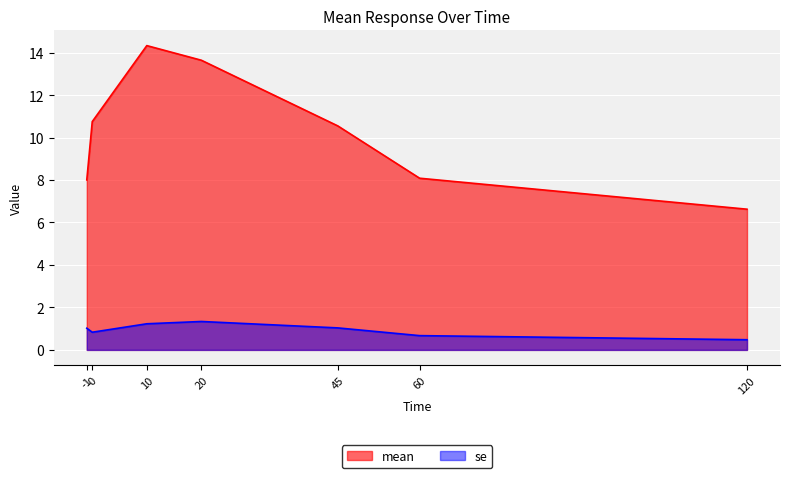

How many values in the mean series exceed 10?

4